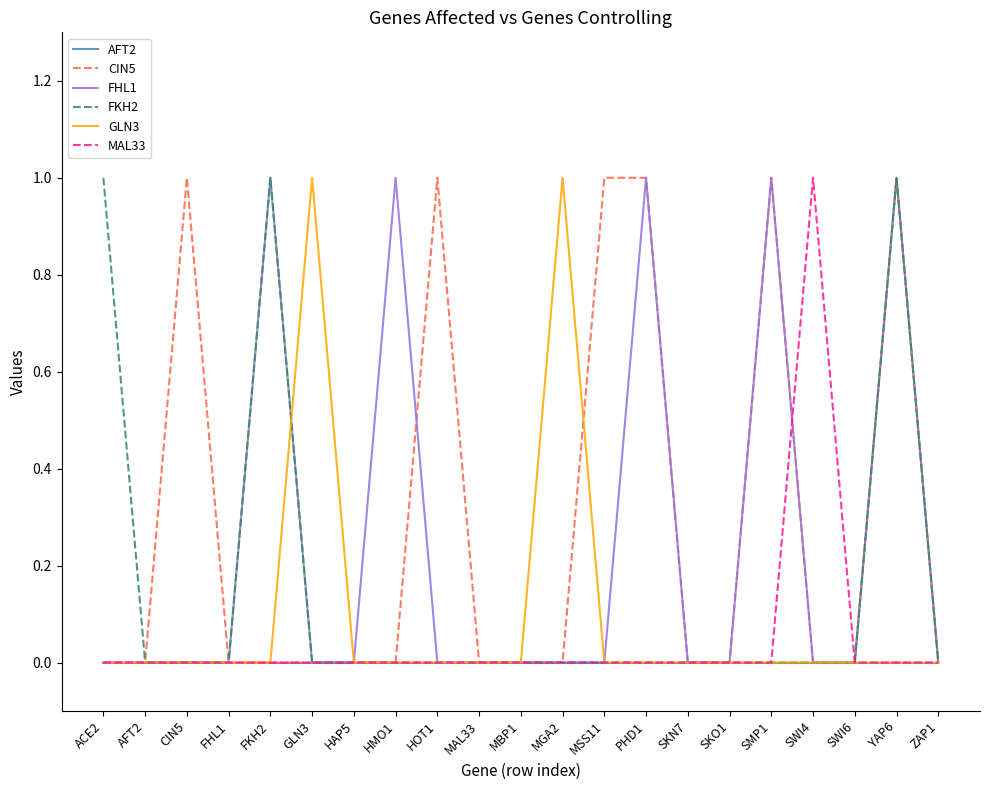

List the series in order of their overall mean, lowest first.

AFT2, MAL33, GLN3, FKH2, FHL1, CIN5